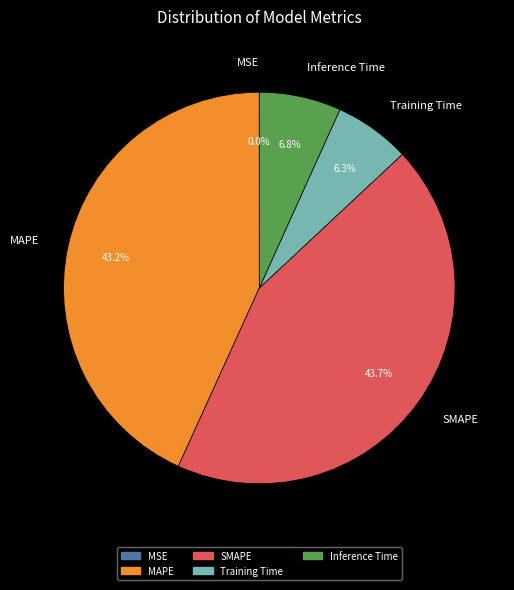

Between SMAPE and Training Time, which is larger?

SMAPE